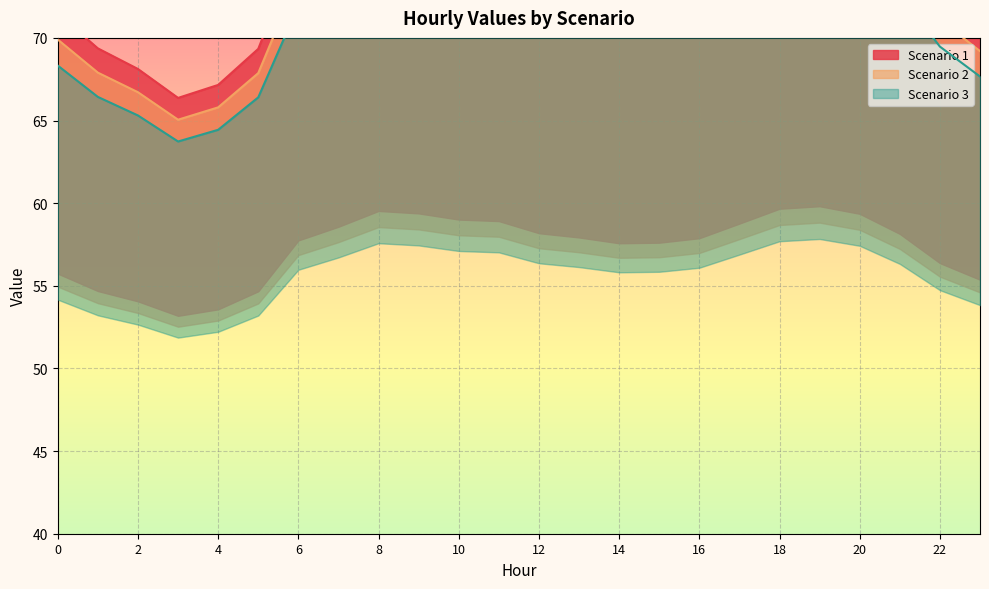

At which label does Scenario 2 reach its peak?

19